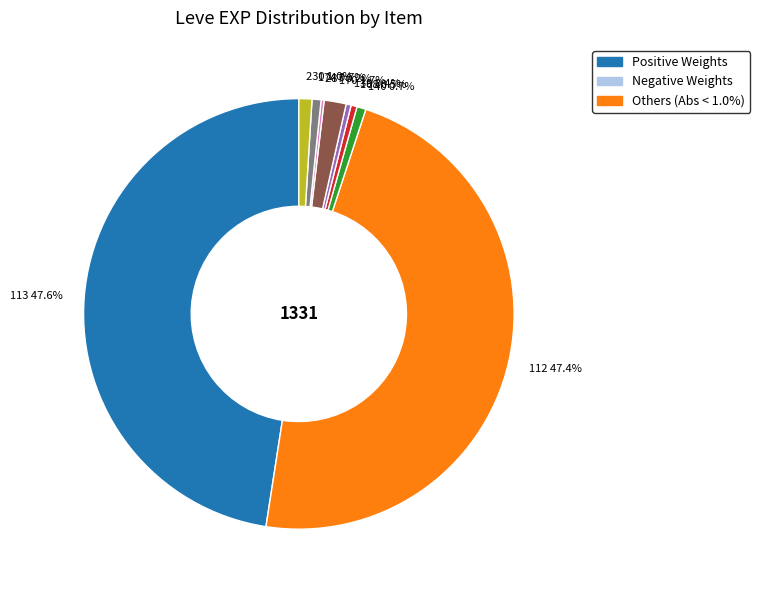

To the nearest percent, what is the difference between the largest and smallest slice percentages?

47%